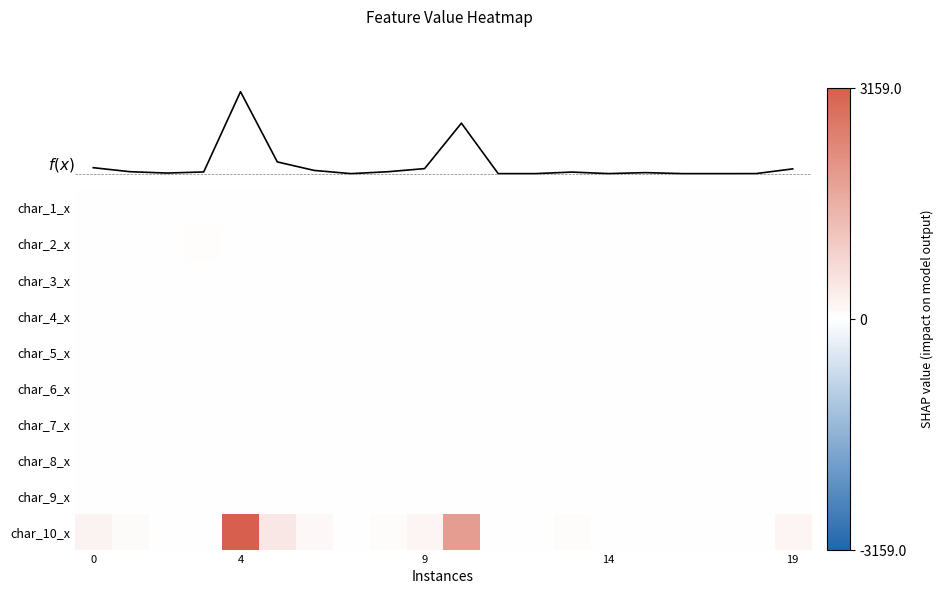

What is the maximum value for char_5_x?

6